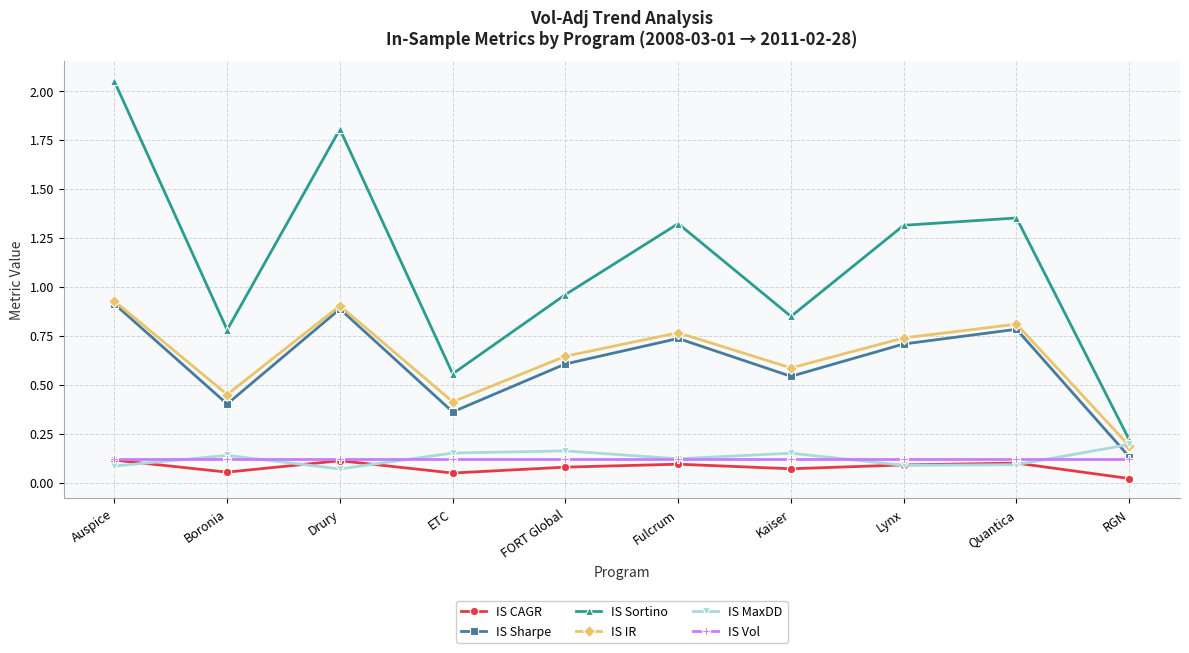

Which series has the widest spread of values?

IS Sortino